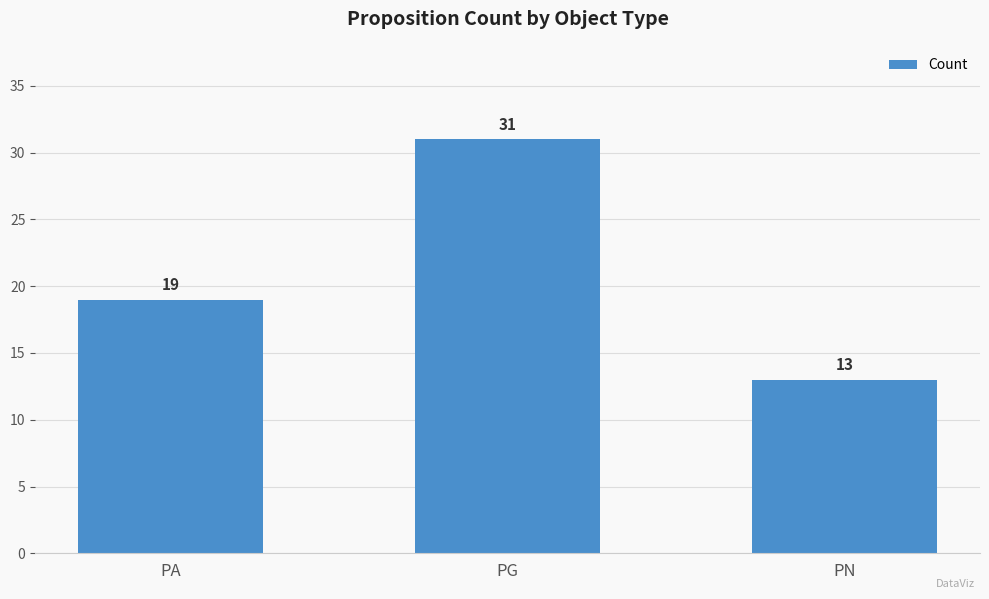

What is the change in value from PG to PN?

-18